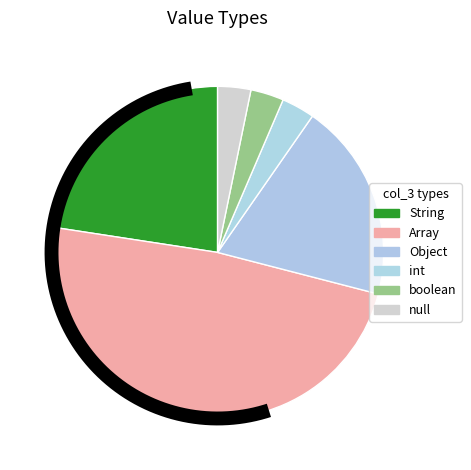

What percentage do null and String together represent?

25.8%